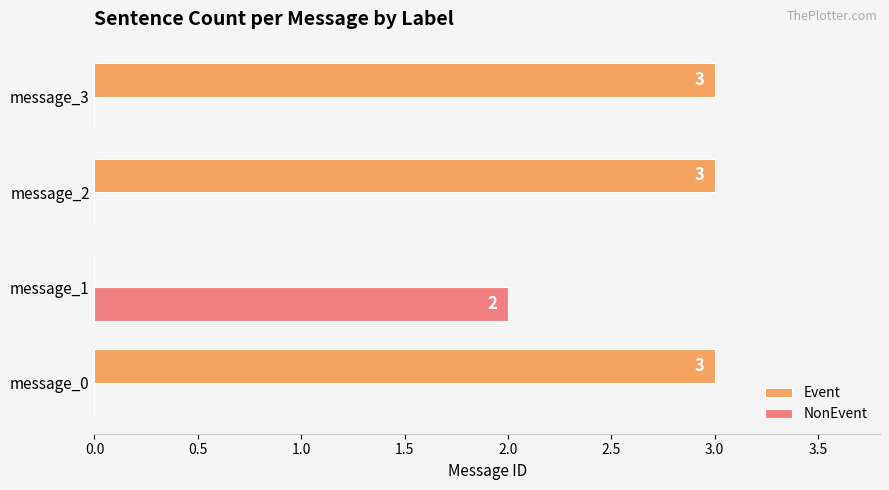

Is it true that NonEvent equals -1 at message_3?

False